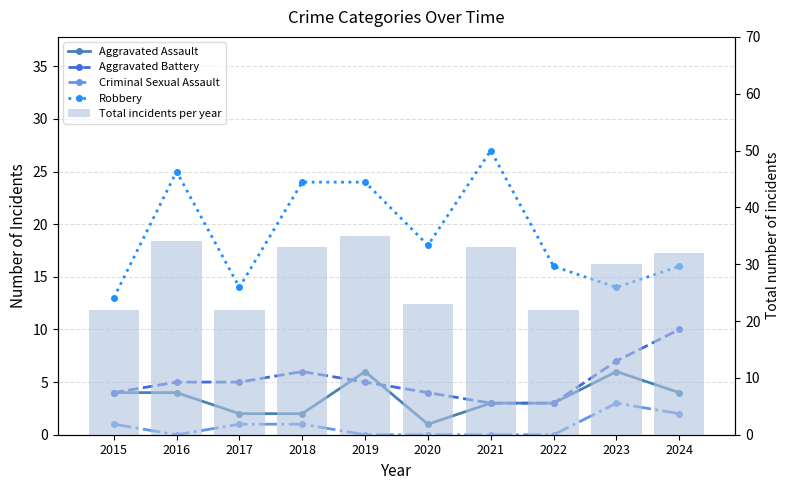

Is it true that Aggravated Battery equals 3 at 2021?

True